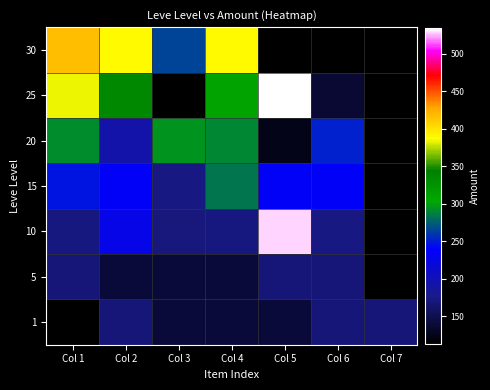

What is the maximum value shown in the chart?

534.0